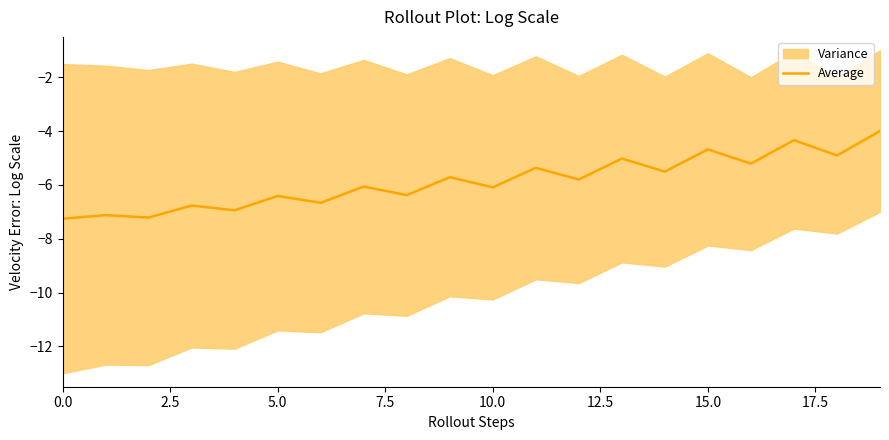

Reading left to right, transcribe all the data shown in this chart.

-7.3	-7.1	-7.2	-6.8	-6.9	-6.4	-6.7	-6.1	-6.4	-5.7	-6.1	-5.4	-5.8	-5.0	-5.5	-4.7	-5.2	-4.3	-4.9	-4.0